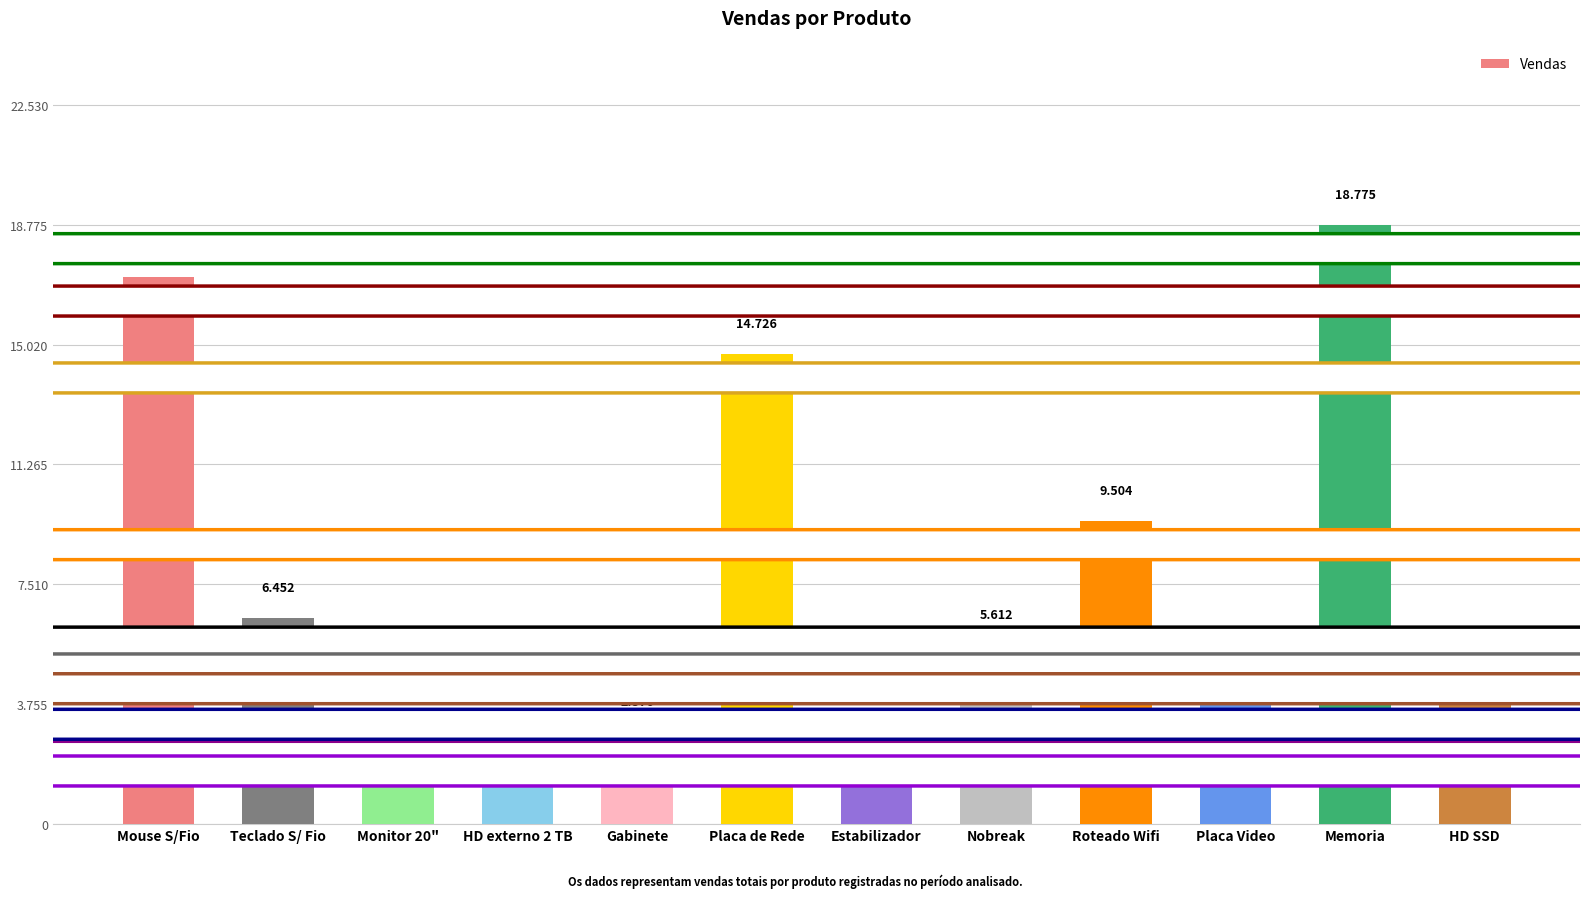

What is the average value?

7690